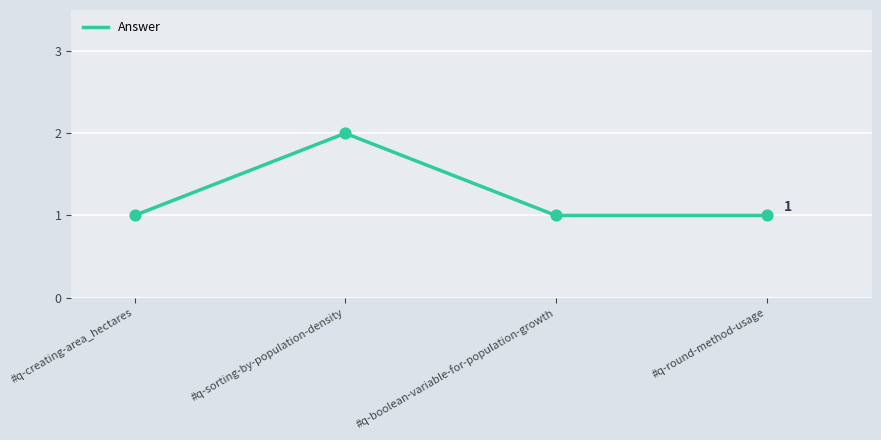

Which has a higher value, #q-sorting-by-population-density or #q-round-method-usage?

#q-sorting-by-population-density